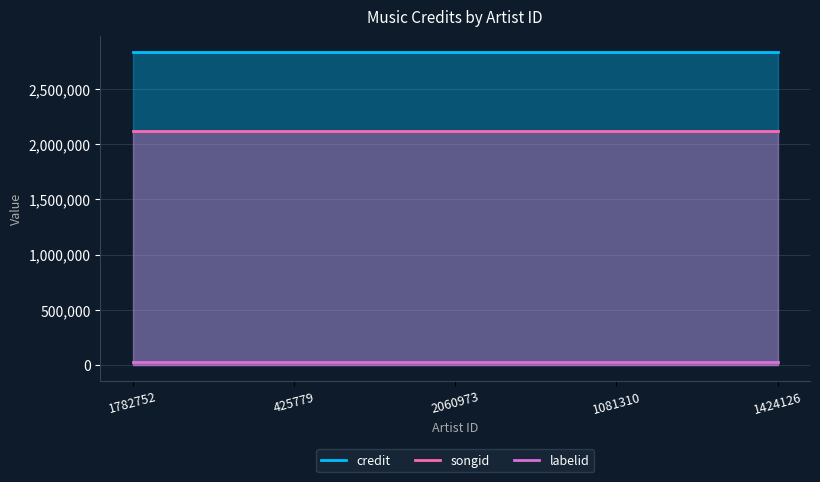

What is the maximum value for credit?

2833329